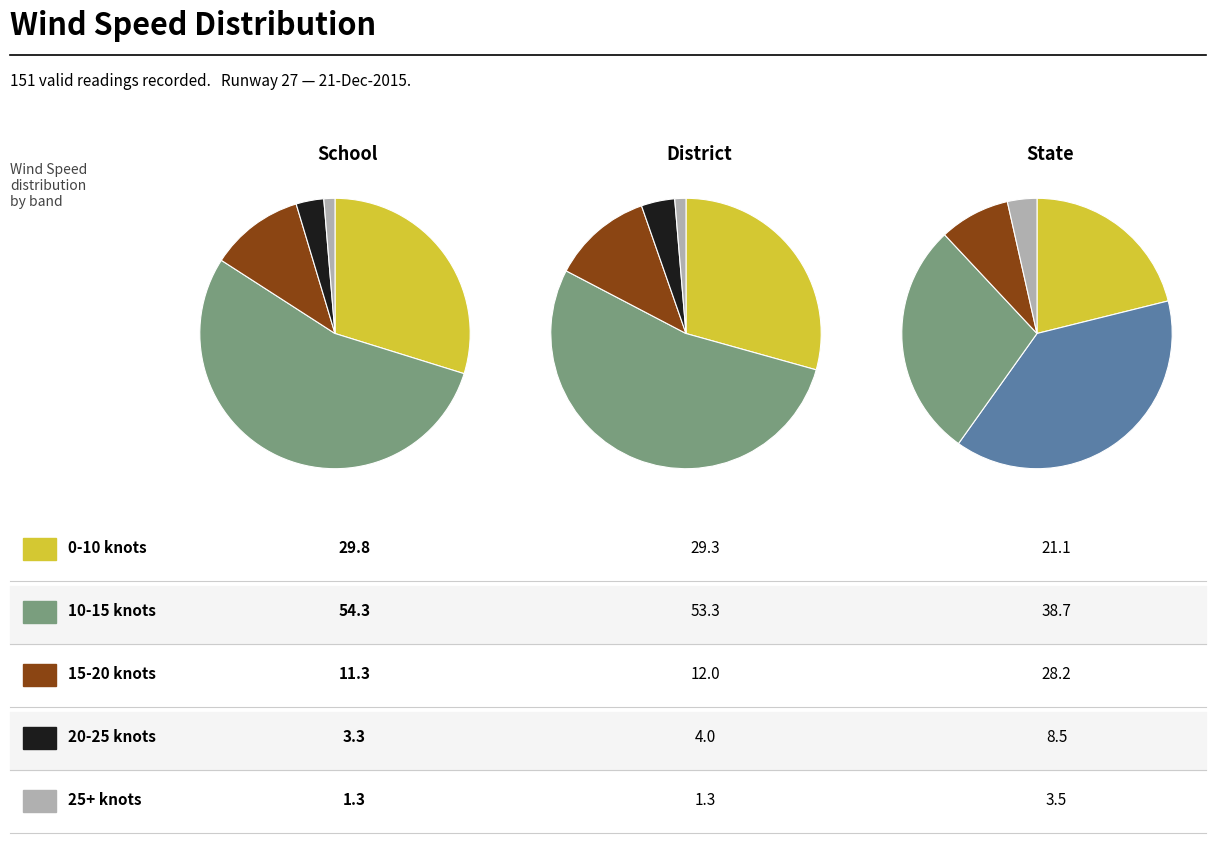

Which slice represents more than half of the pie?

10-15 knots